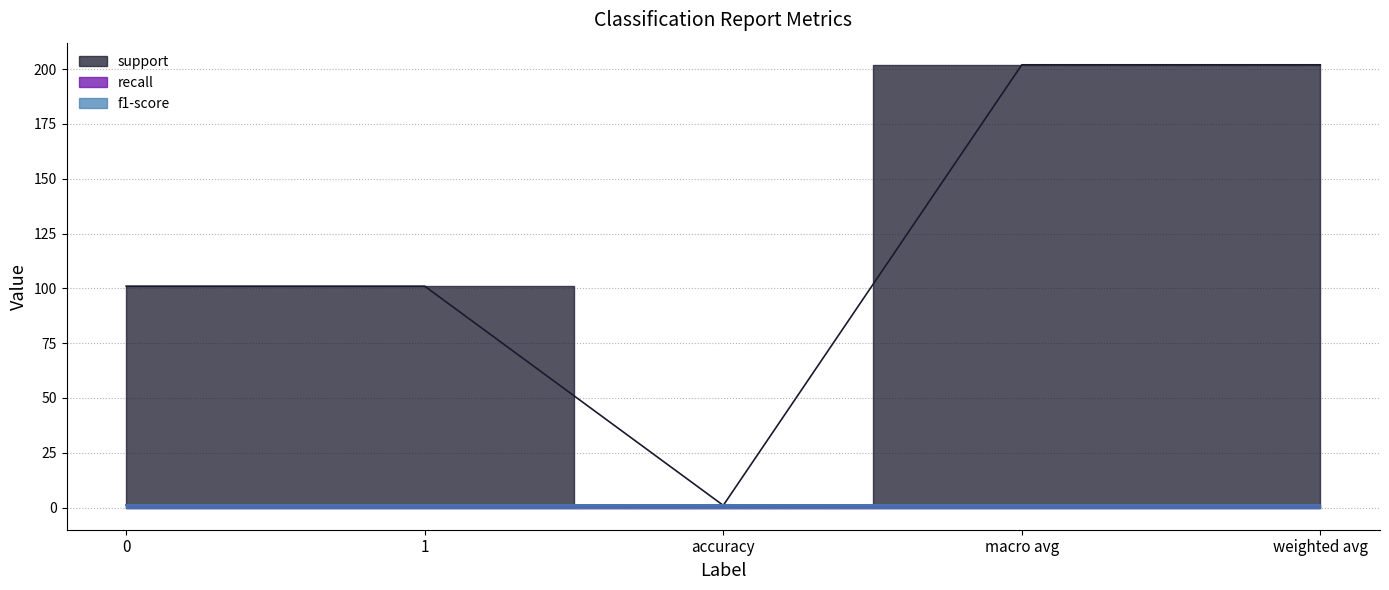

What is the average value of the support series?

121